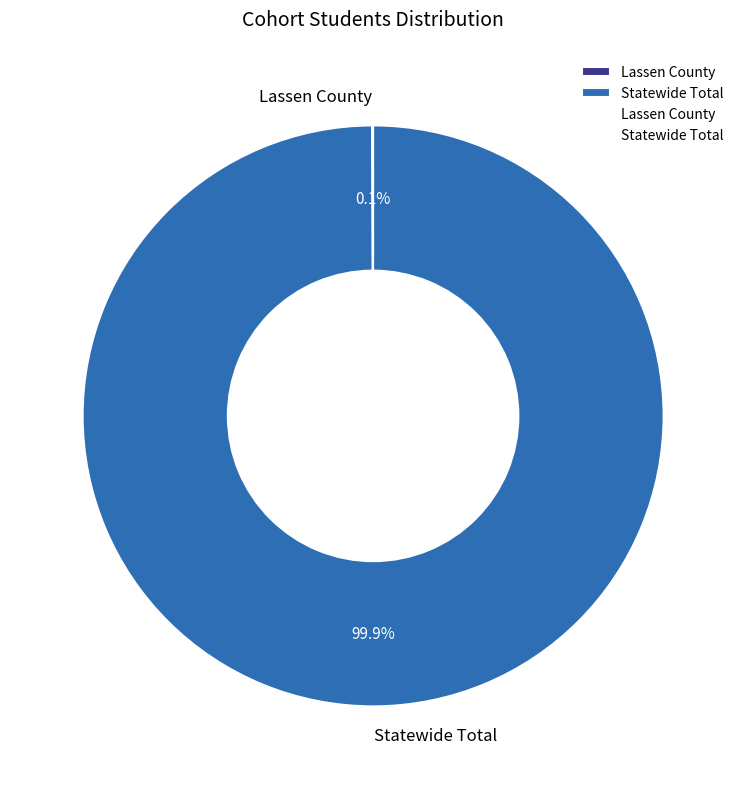

Which category accounts for the majority?

Statewide Total